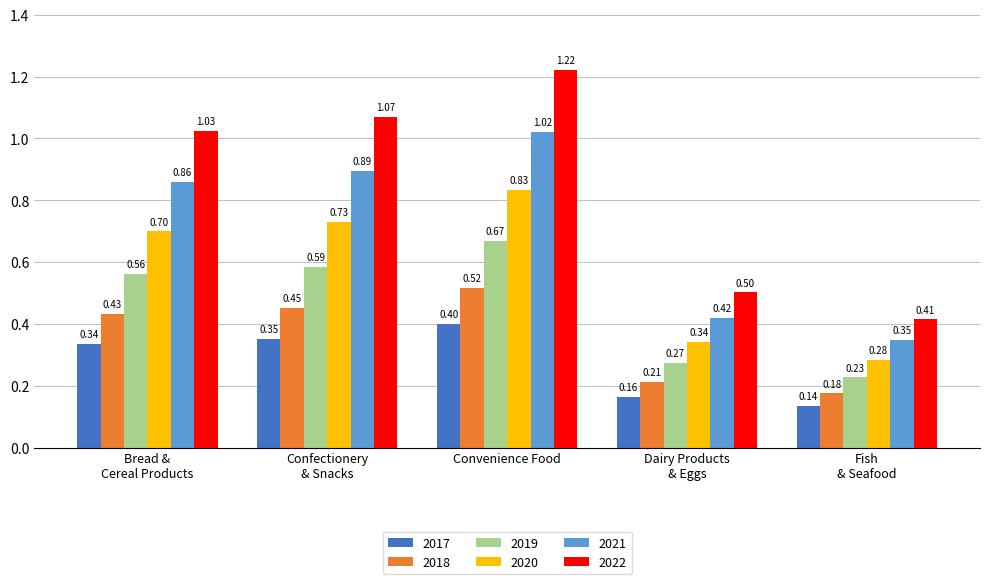

Which series has the largest total across all categories?

2022